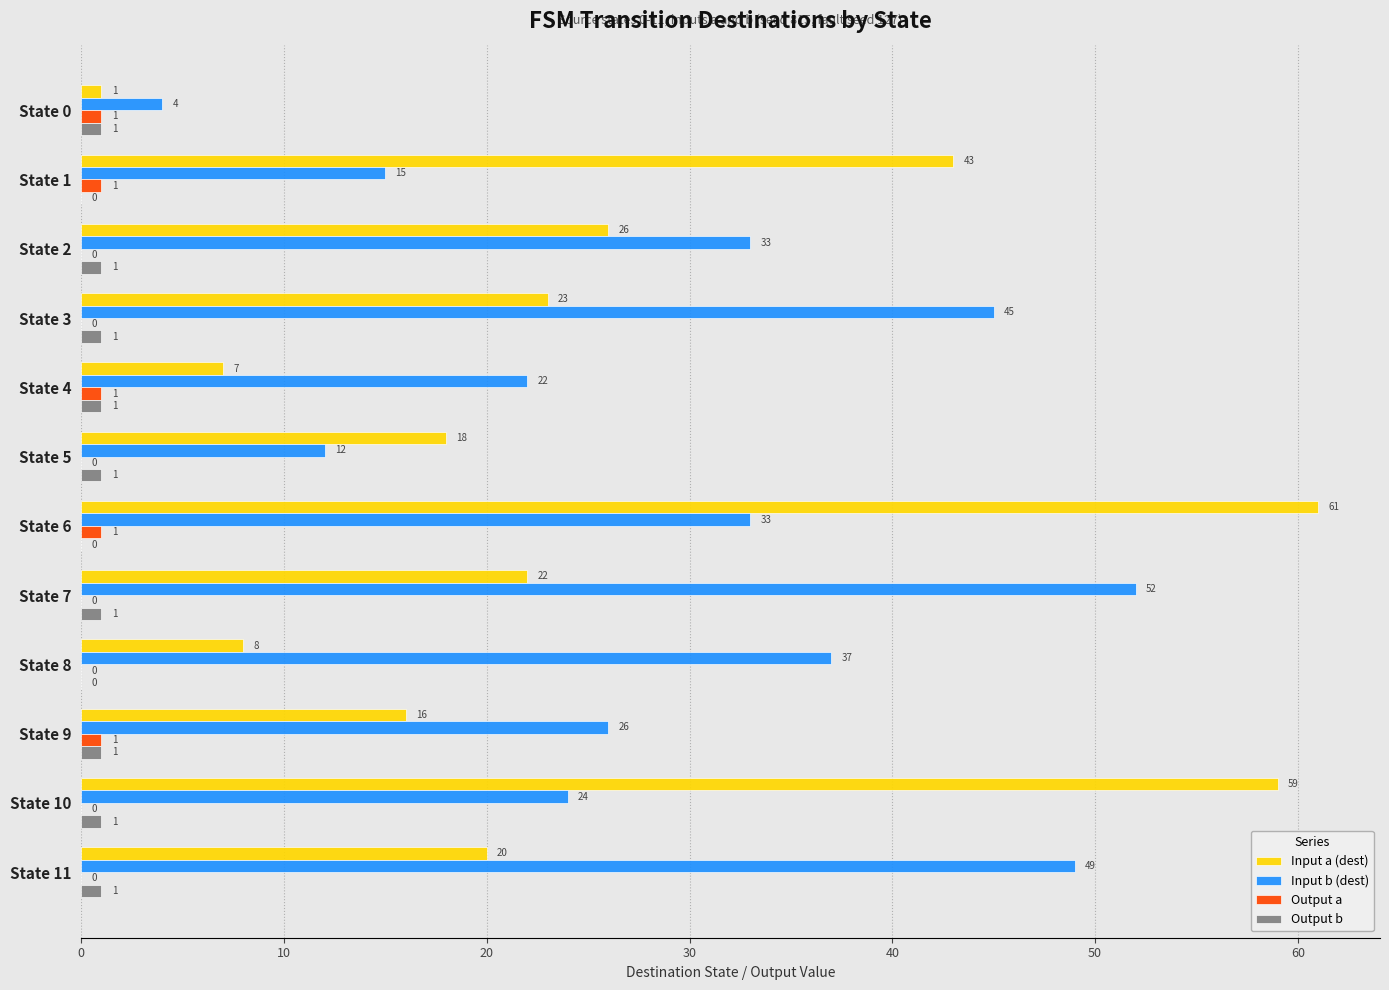

Where is Input a (dest) nearest to the value 31?

State 2